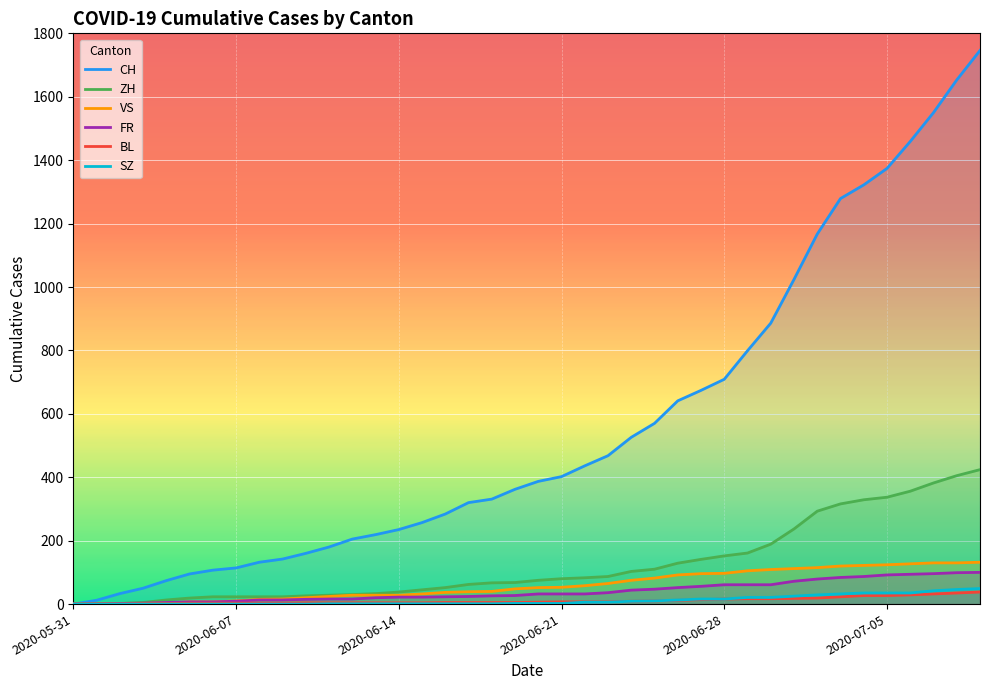

Which series has the largest total across all categories?

CH